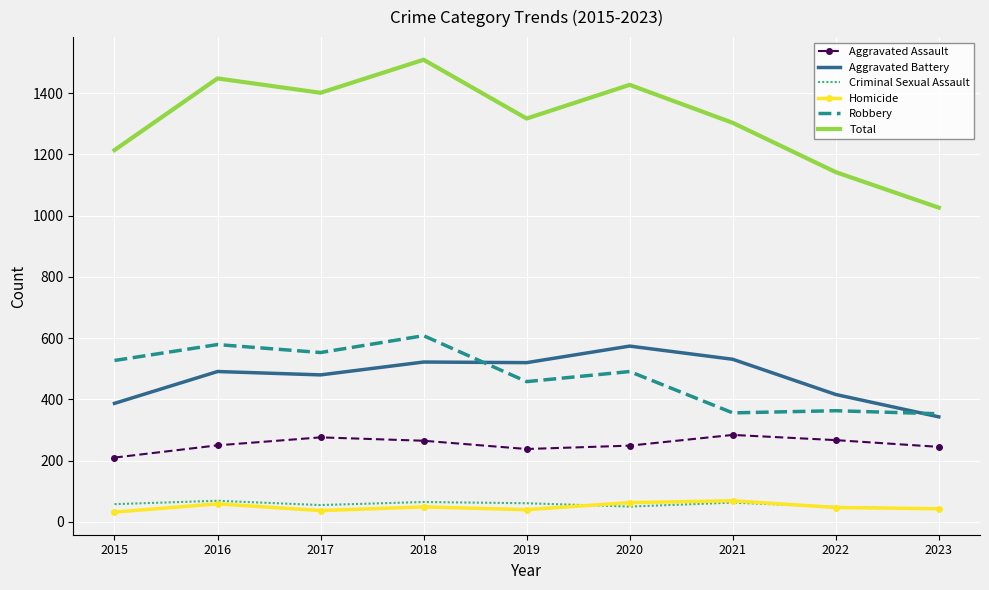

What is the sum of the Aggravated Battery values at 2017 and 2023?

823